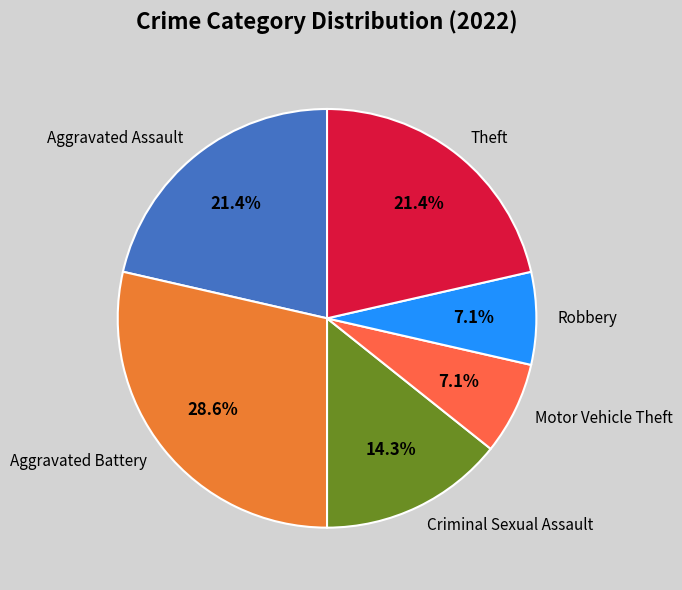

Which category has the biggest portion of the pie?

Aggravated Battery